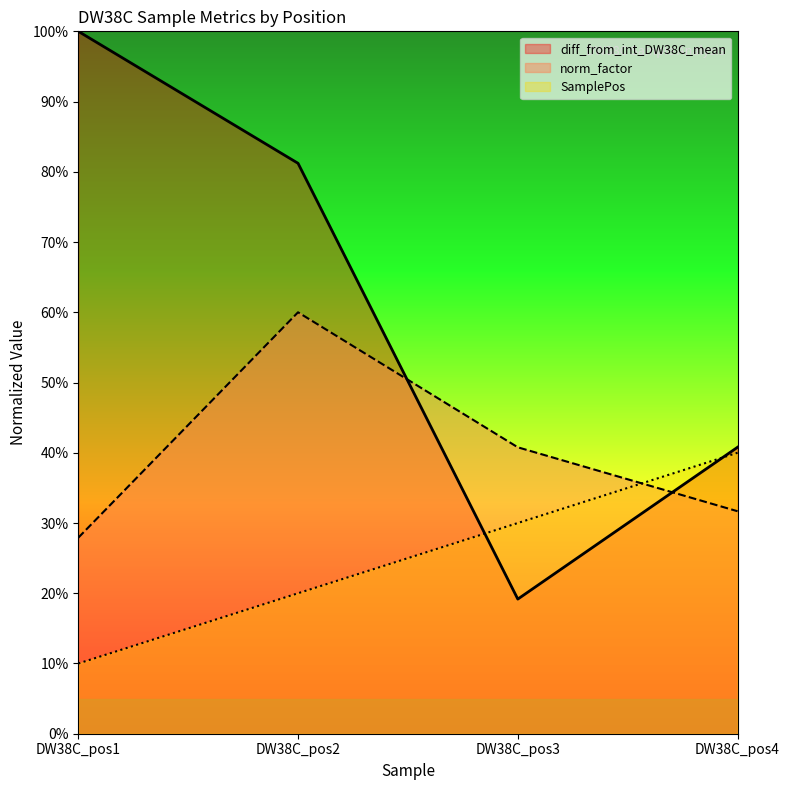

Reading right to left, extract all data points from this chart.

SamplePos: 40.0	30.0	20.0	10.0
norm_factor: 31.7	40.8	60.0	27.9
diff_from_int_DW38C_mean: 40.8	19.2	81.2	100.0